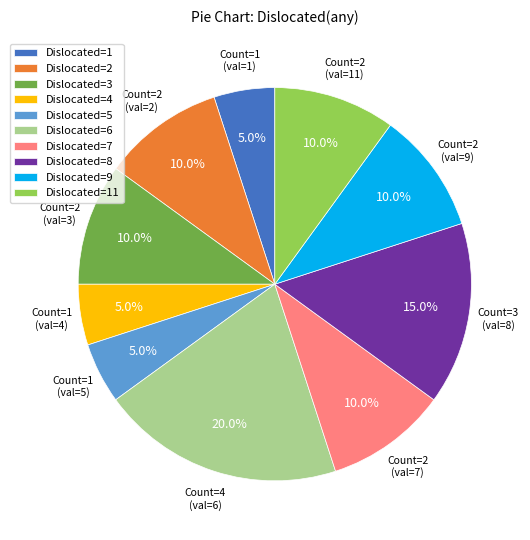

Which has a higher value, Dislocated=9 or Dislocated=1?

Dislocated=9